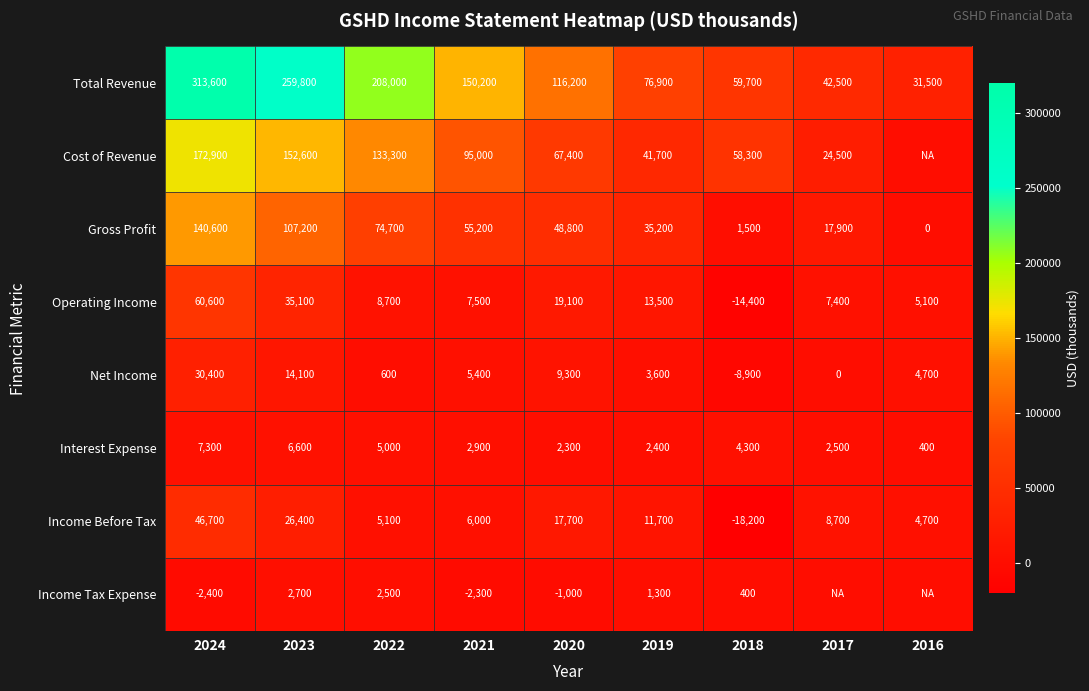

What is the difference between the highest and lowest values at 2017?

42500